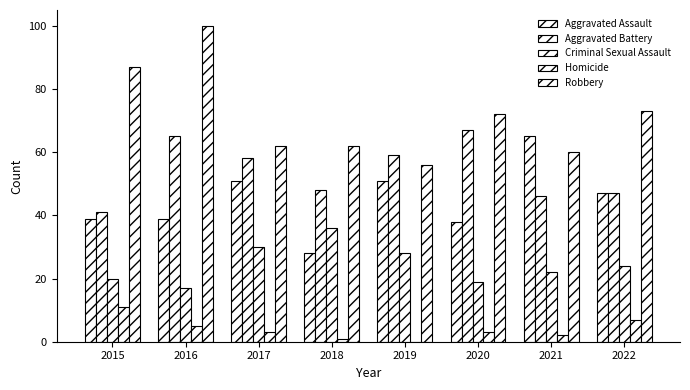

How many groups of bars are there?

8